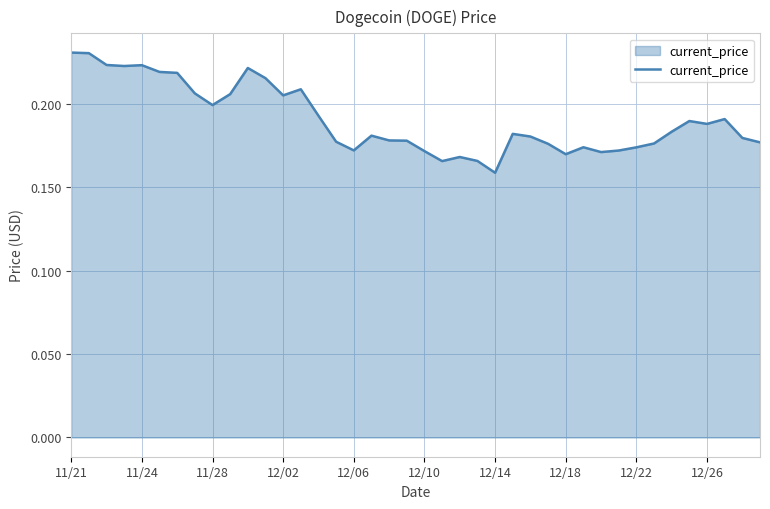

Where is the data nearest to the value 0?

12/14